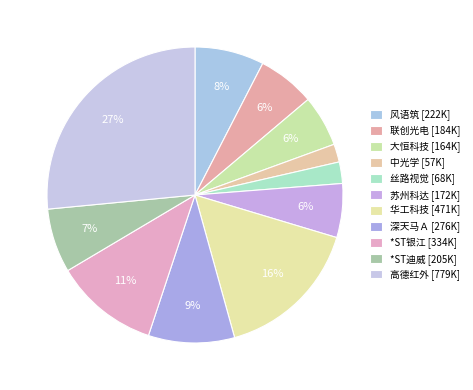

How many segments does this pie chart have?

11